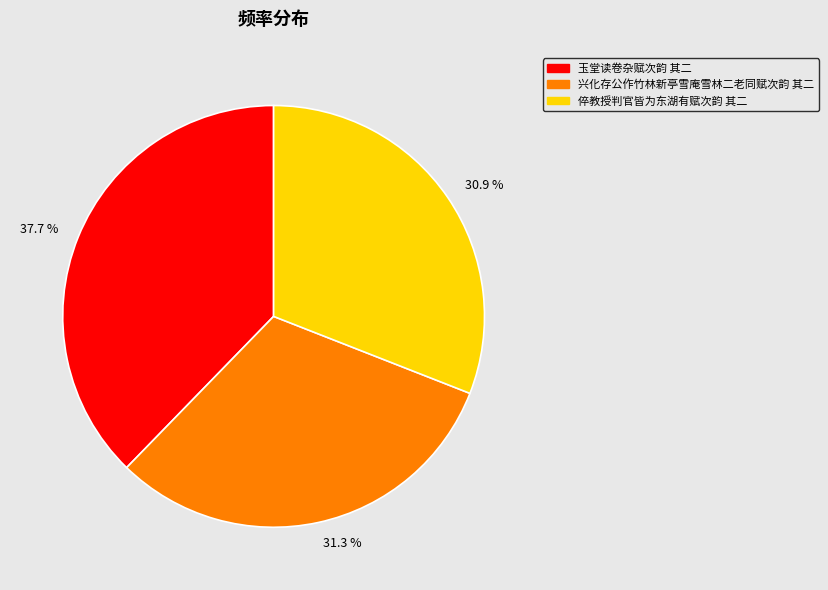

Count the number of slices in the pie.

3